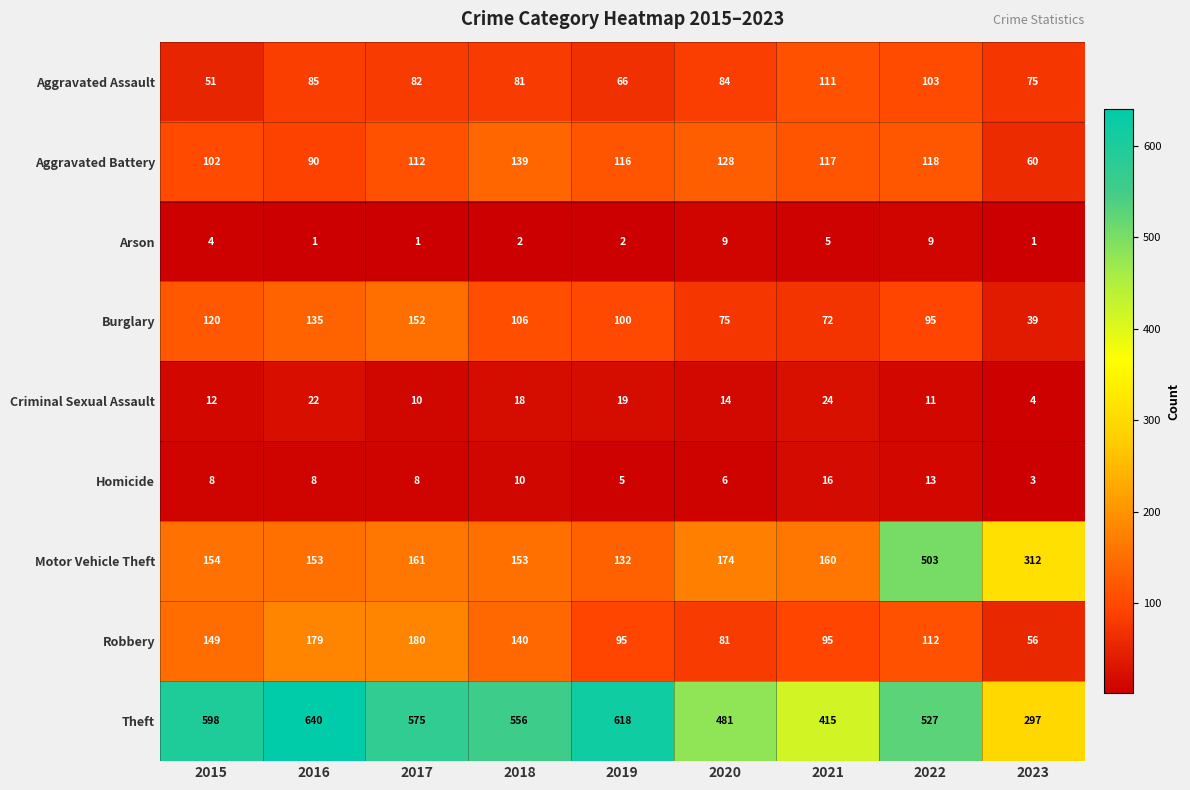

Between 2015 and 2021, which series saw the biggest shift?

Theft